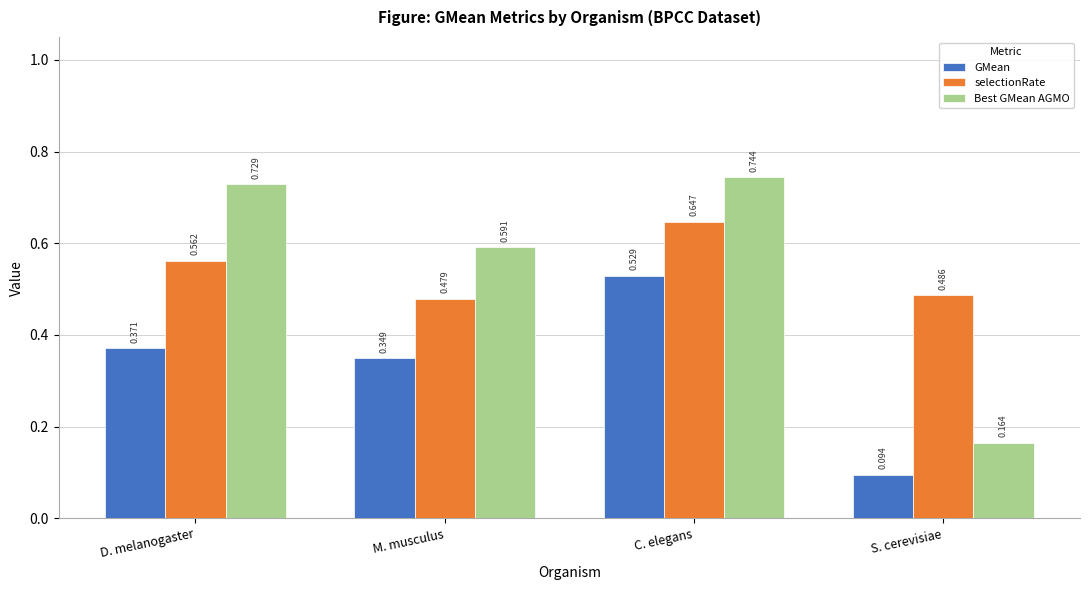

Which series has the largest range (max minus min)?

Best GMean AGMO